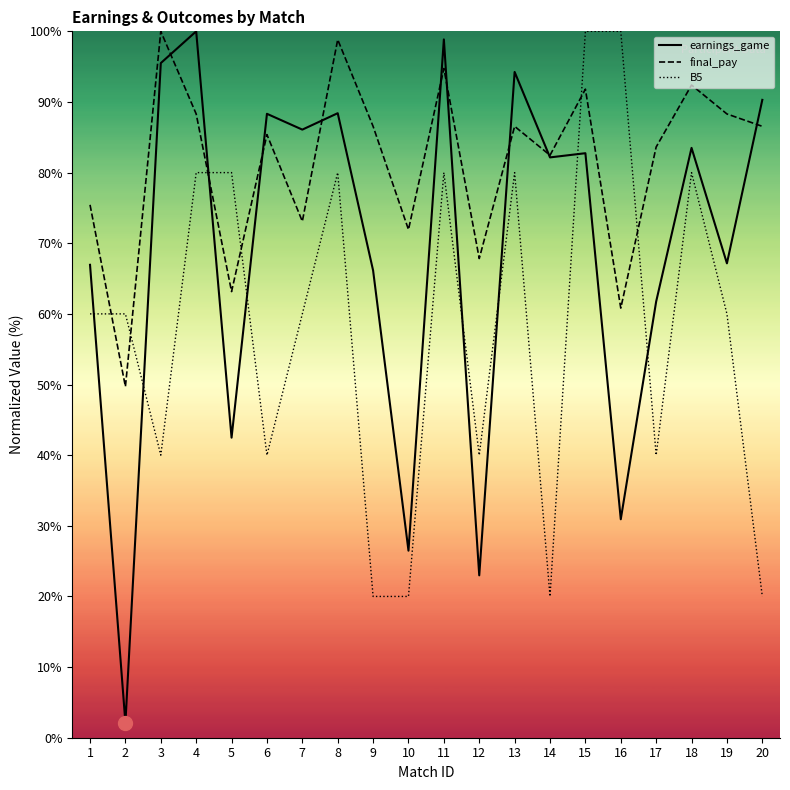

How many times do B5 and earnings_game cross each other?

8